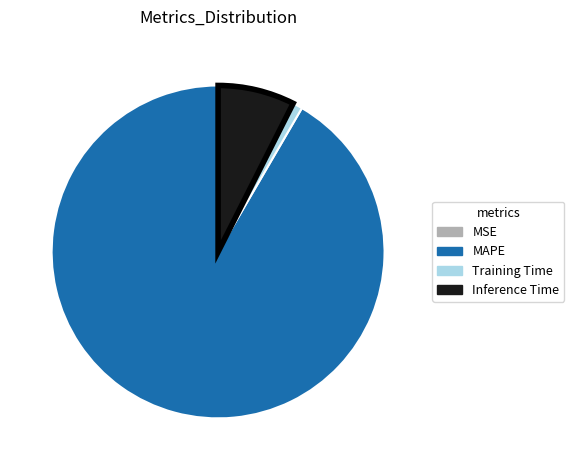

True or false: Inference Time accounts for 1% of the total.

False